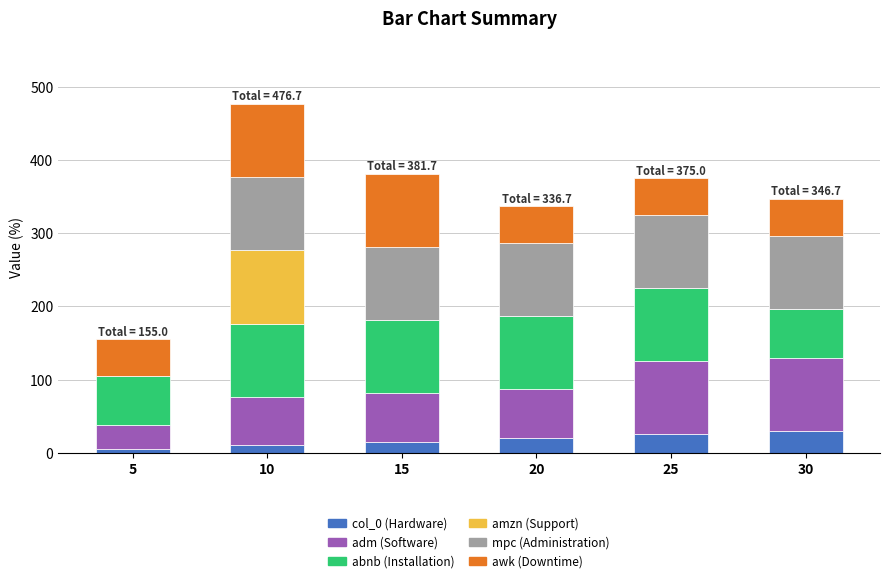

What is the maximum value for col_0 (Hardware)?

30.0